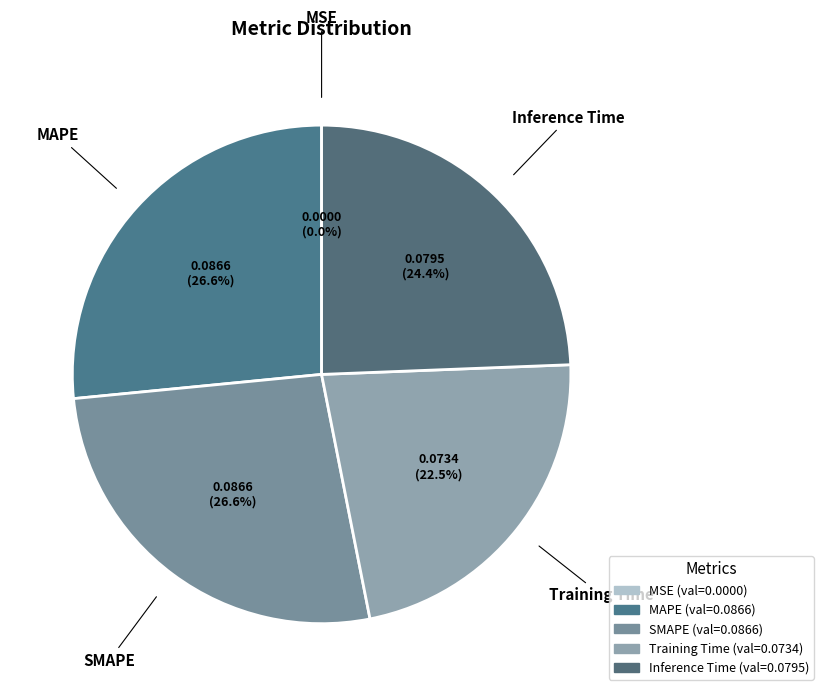

What percentage is NOT represented by Inference Time?

75.6%